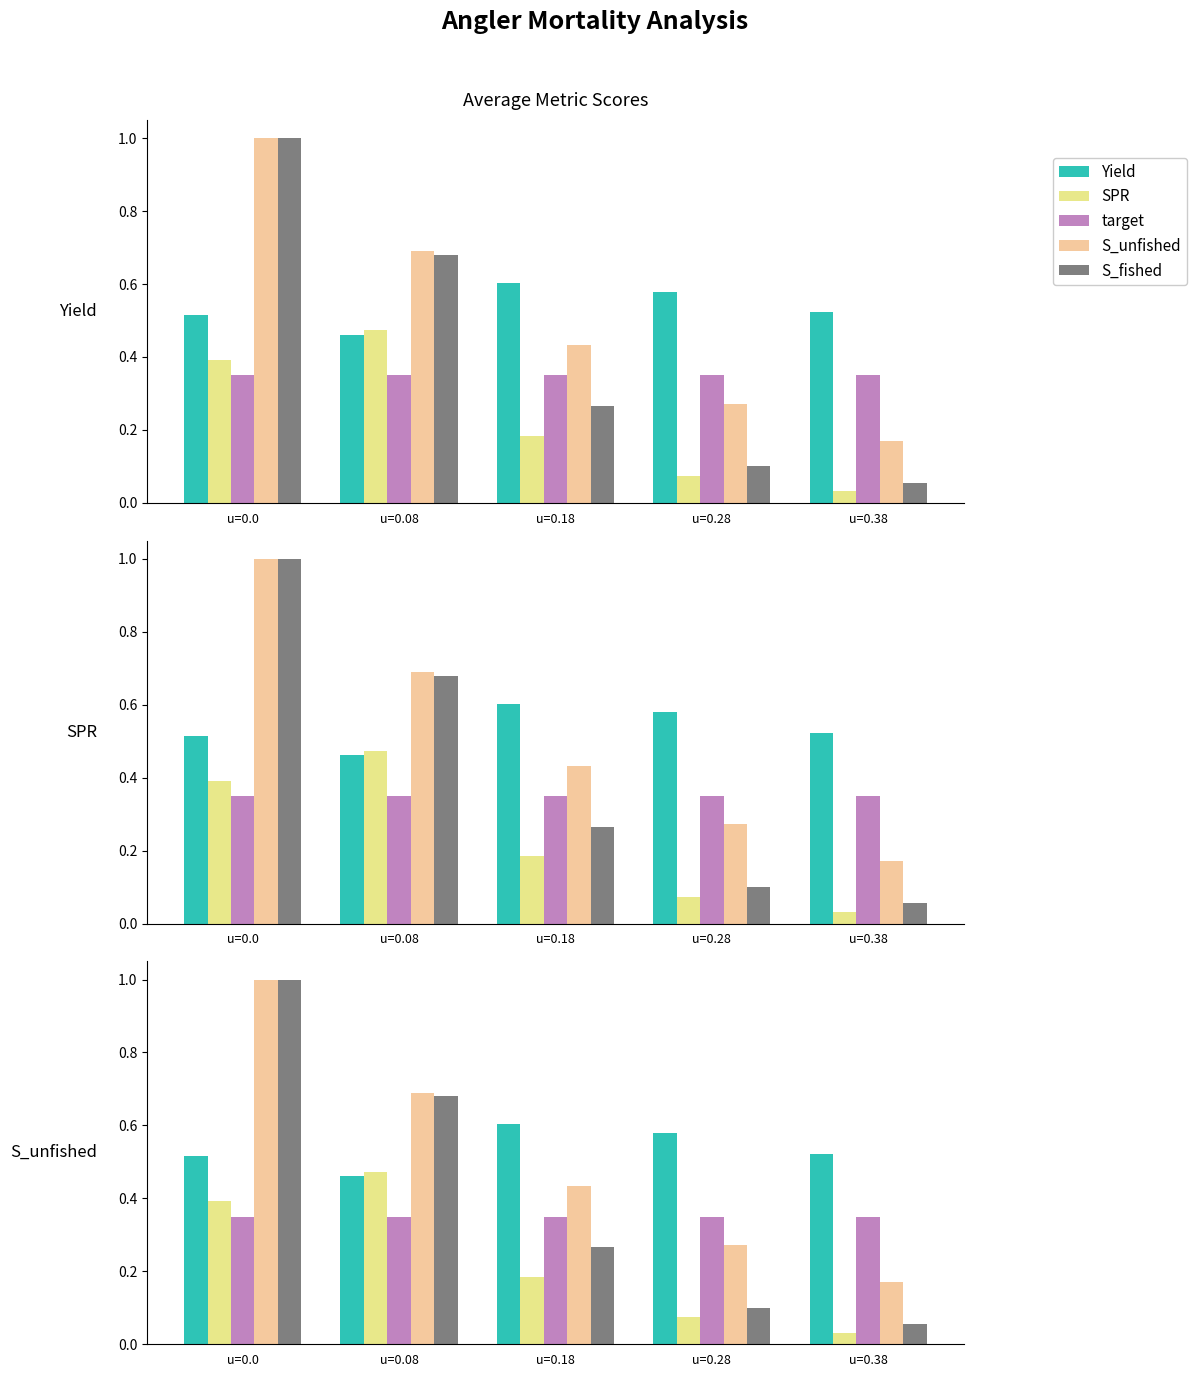

What is the value of the S_fished bar at the 2nd from the left?

0.7